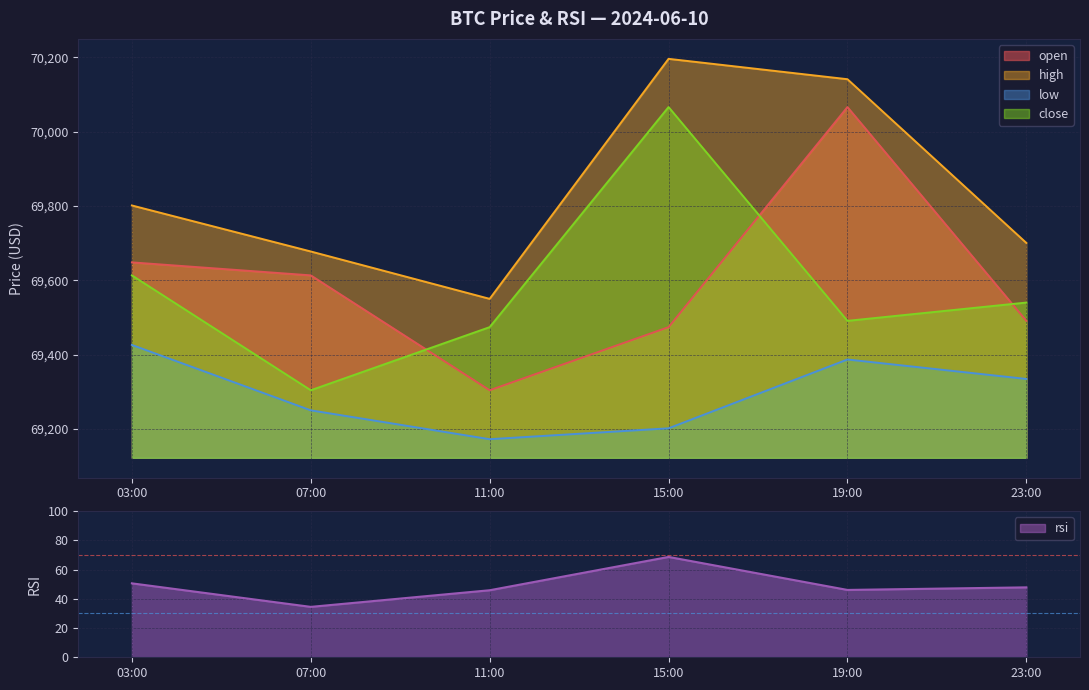

What is the sum of the close values at 15:00 and 07:00?

139370.1